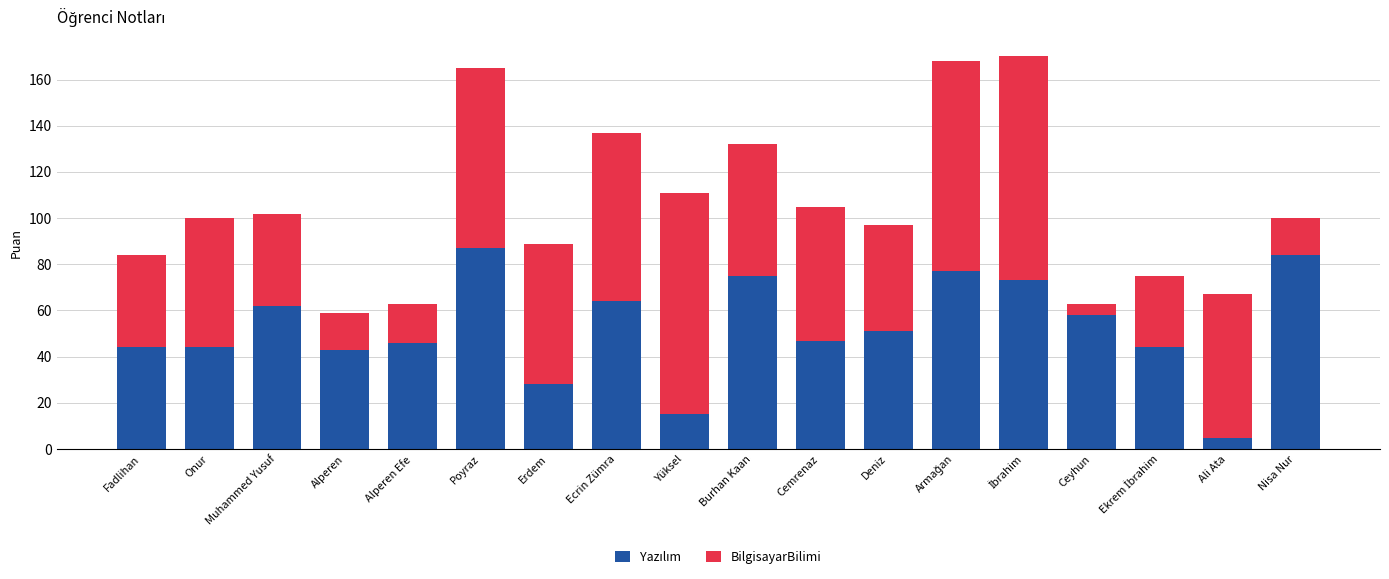

What is the total value across all series at Ali Ata?

67